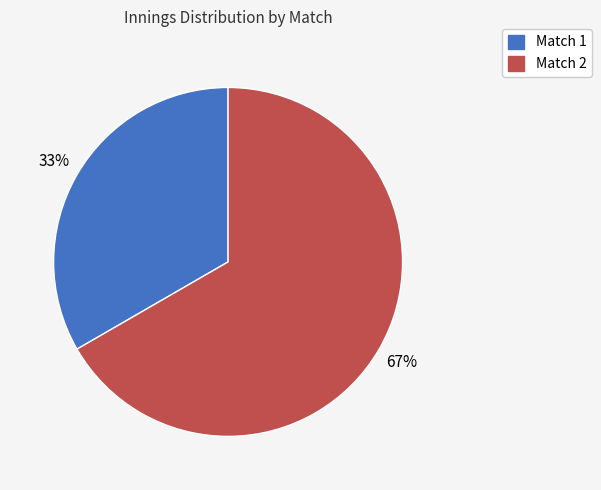

Which slice represents more than half of the pie?

Match 2